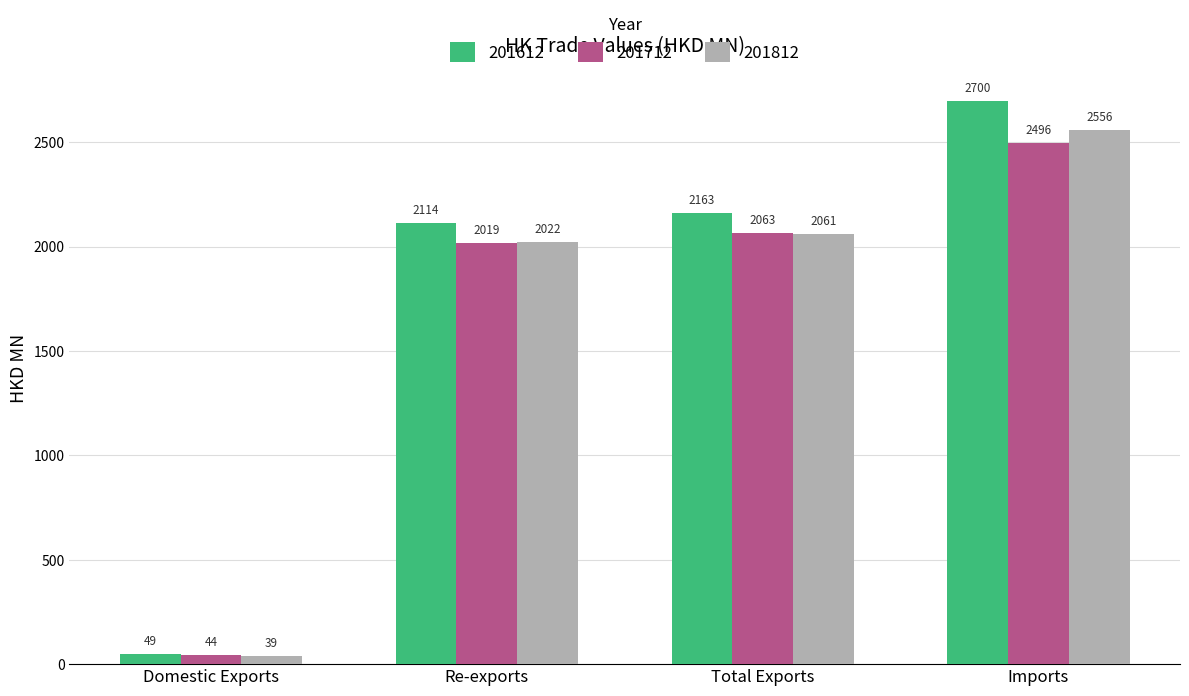

What is the value of the 201612 bar at the 1st from the left?

48.9